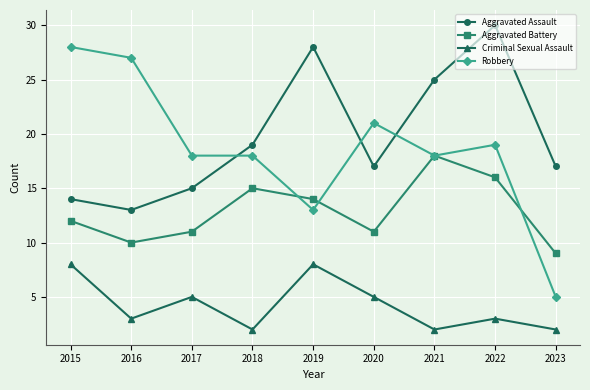

The Aggravated Battery series shows 25 at 2021. True or false?

False